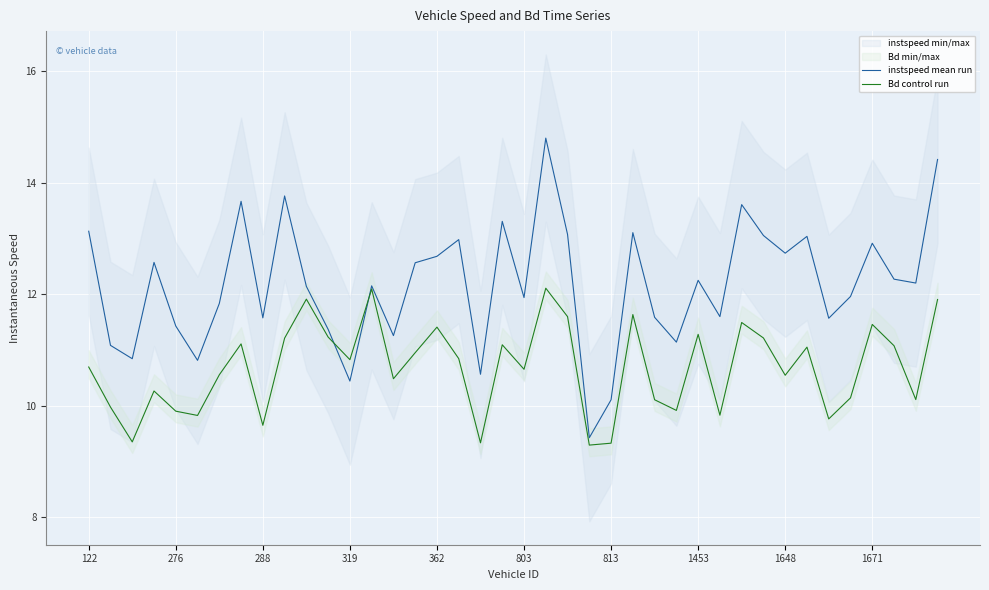

The value of Bd control run at 803 is 5.1. True or false?

False